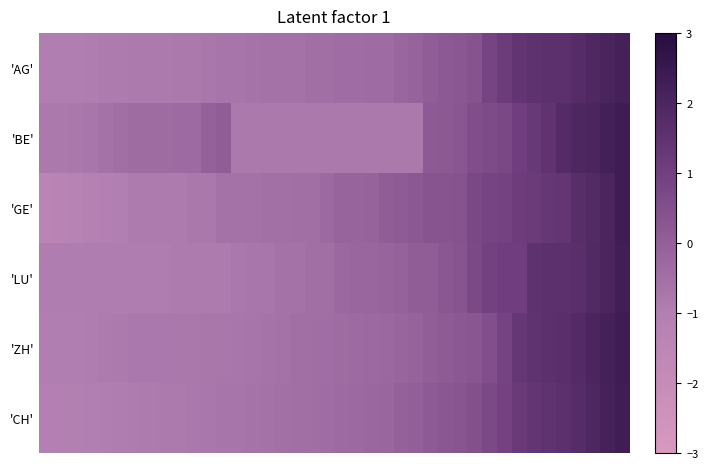

Count the number of categories in the chart.

40